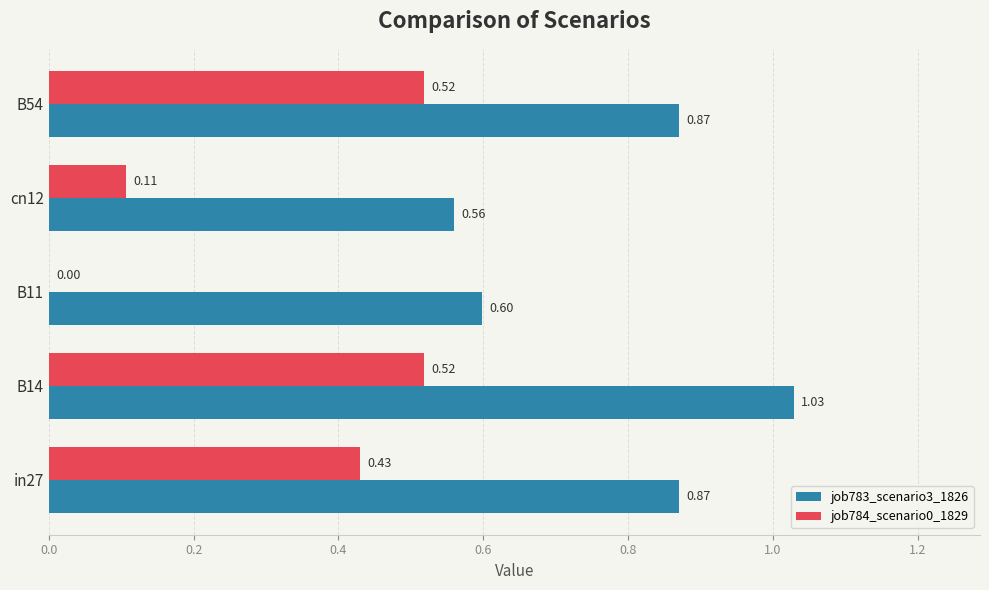

What is the sum of all job784_scenario0_1829 values?

1.6